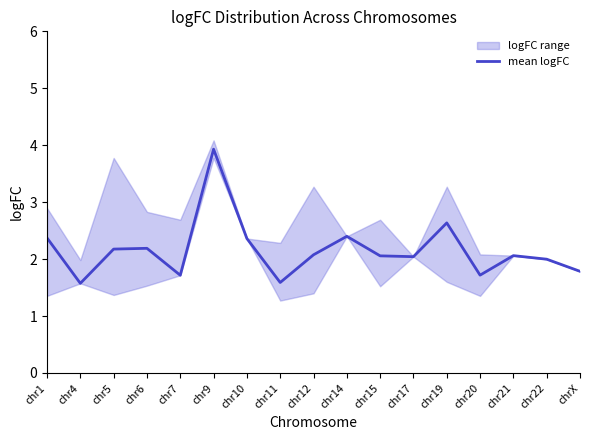

Is it true that the value at chr22 is 2.0?

True